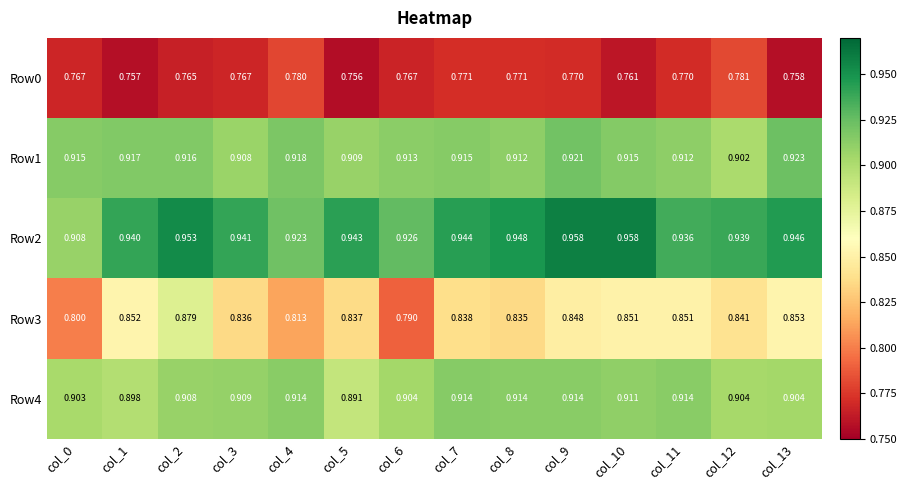

At how many categories does at least one series exceed 0?

14